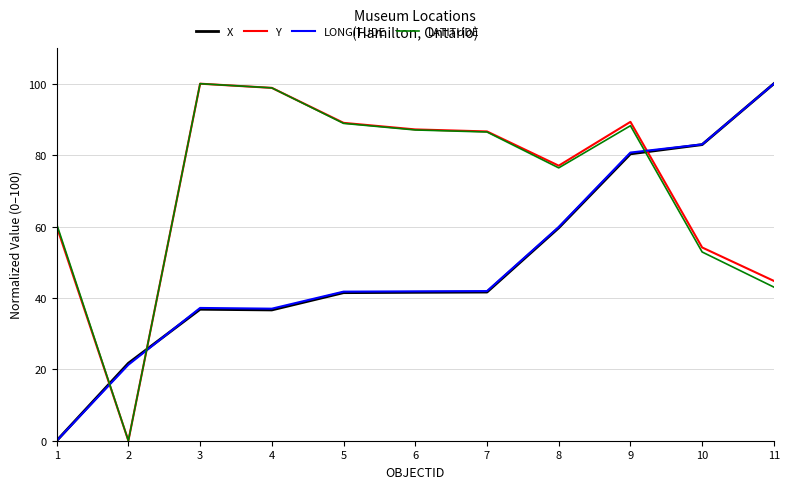

True or false: Y and X cross at least once.

True